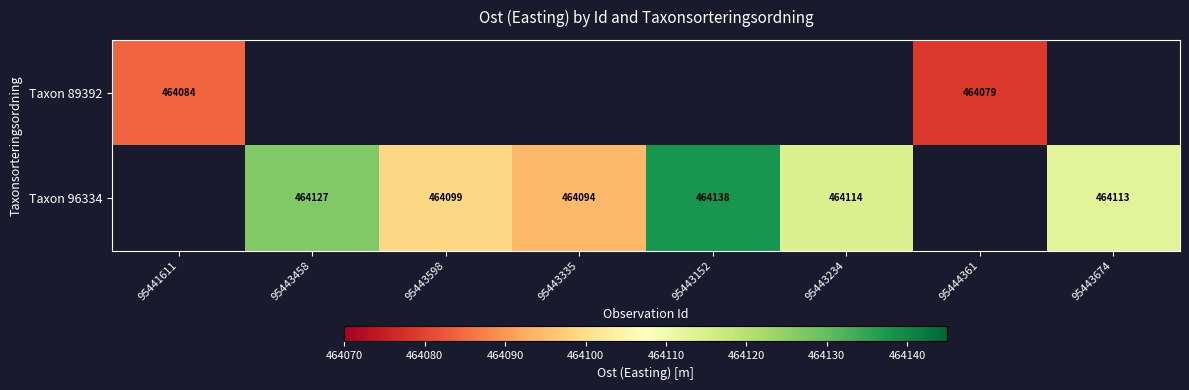

How many categories are shown in the chart?

8